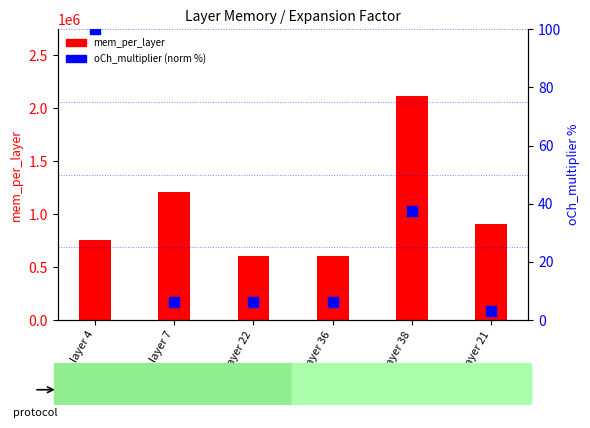

Which series has the largest total across all categories?

mem_per_layer